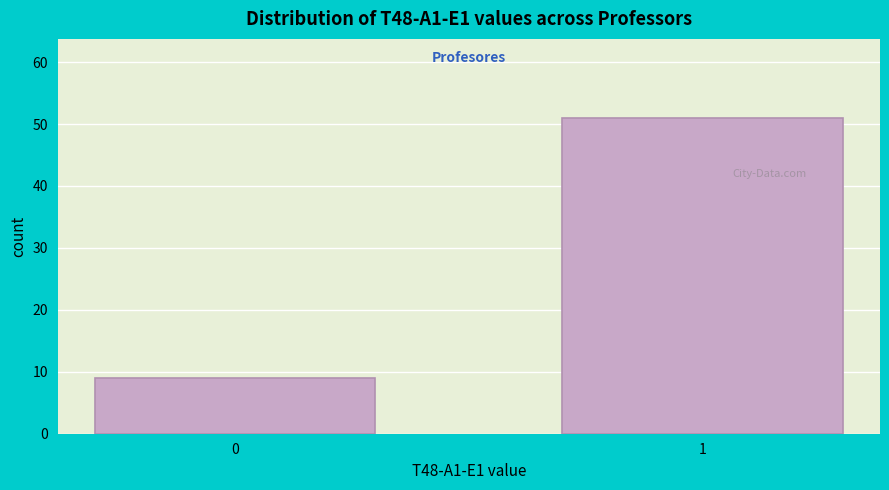

Reading left to right, what are all the values shown in this chart?

0=9	1=51